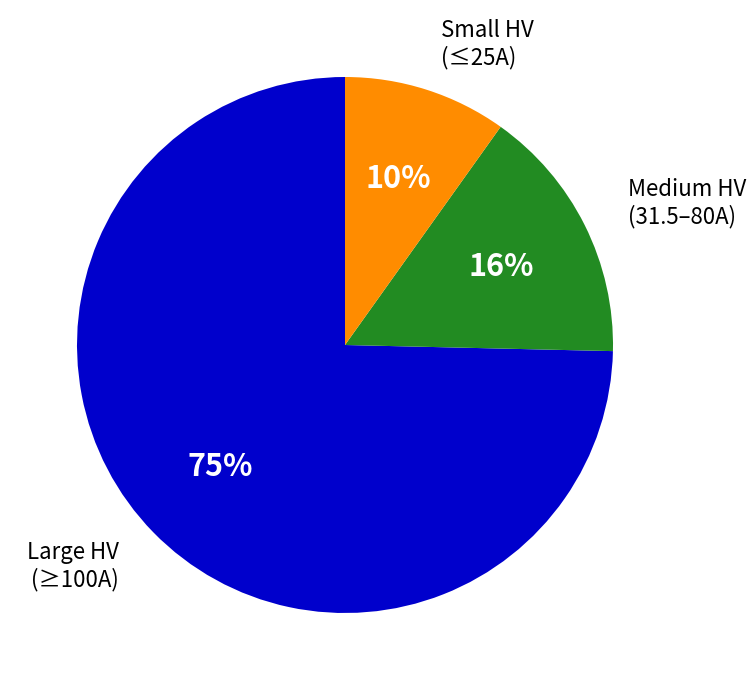

Combined, do Large HV (≥100A) and Small HV (≤25A) account for over 50%?

Yes